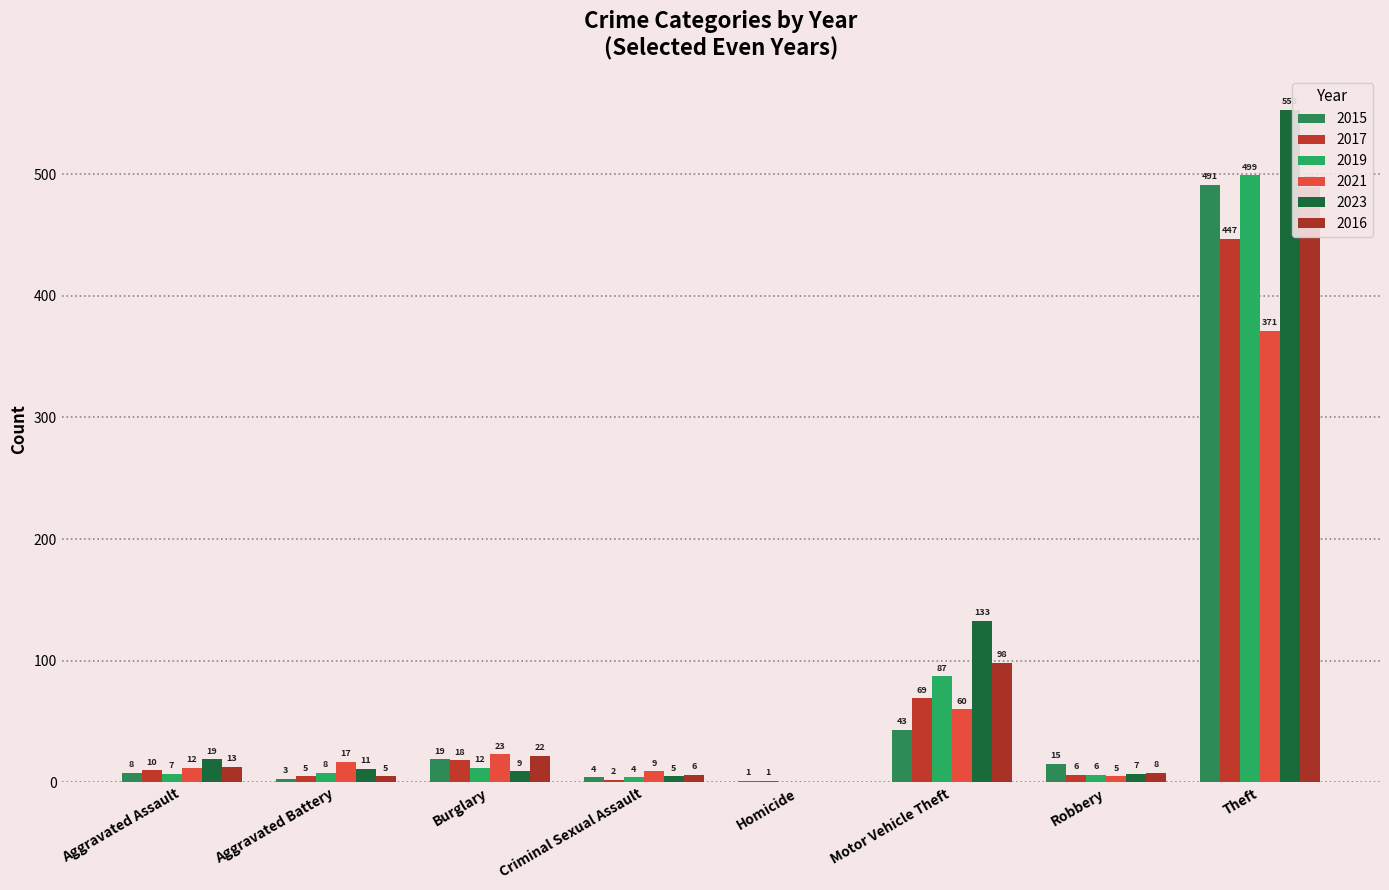

How many distinct data groups are displayed?

6